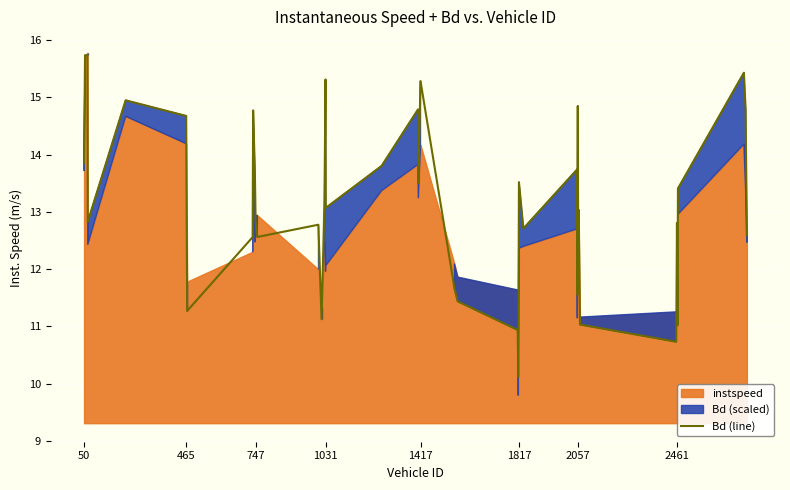

Is it true that Bd (line) equals 12.8 at 2057?

True